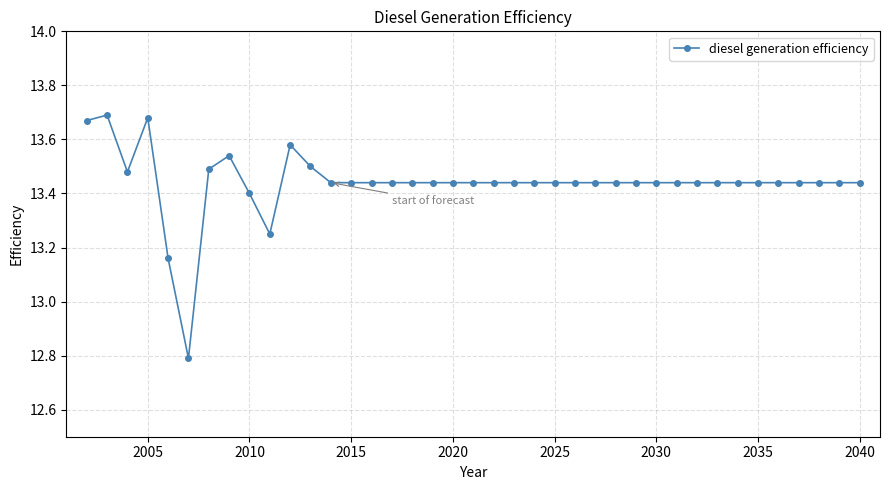

How many values are between 13 and 14?

38